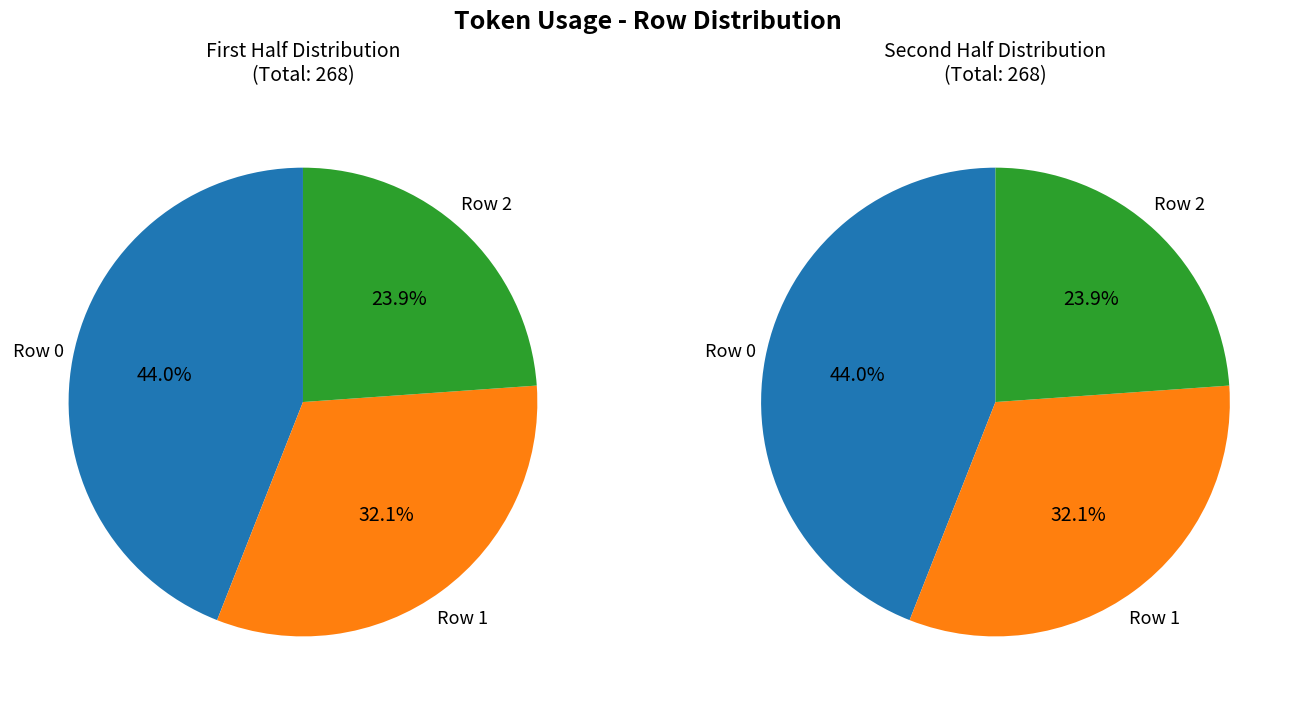

Is 0 the majority of the pie?

No